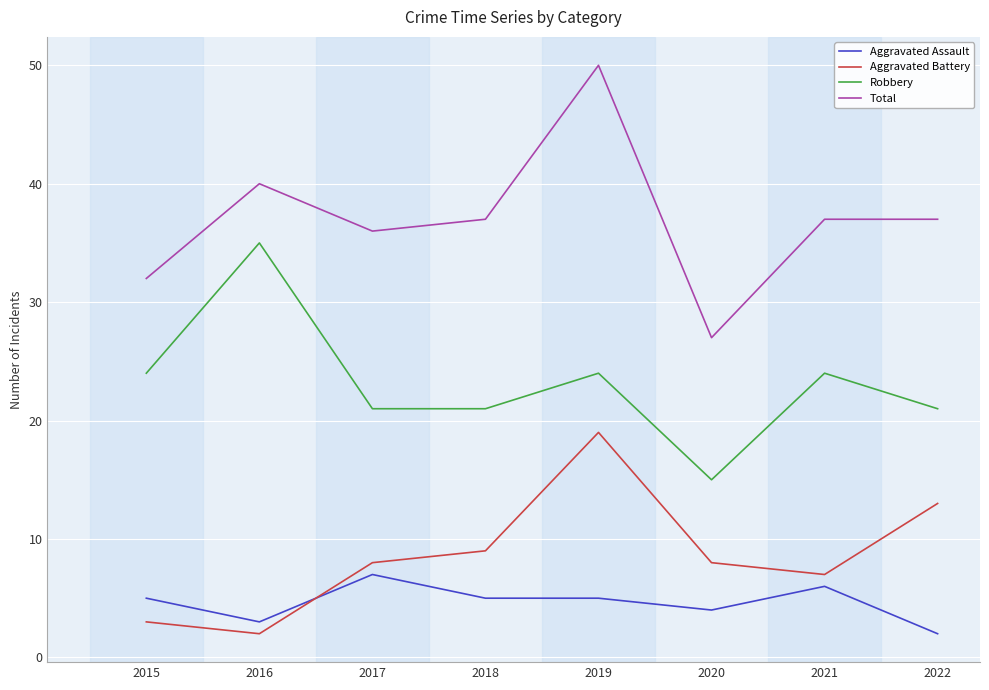

What is the spread (max minus min) of values at 2015?

29